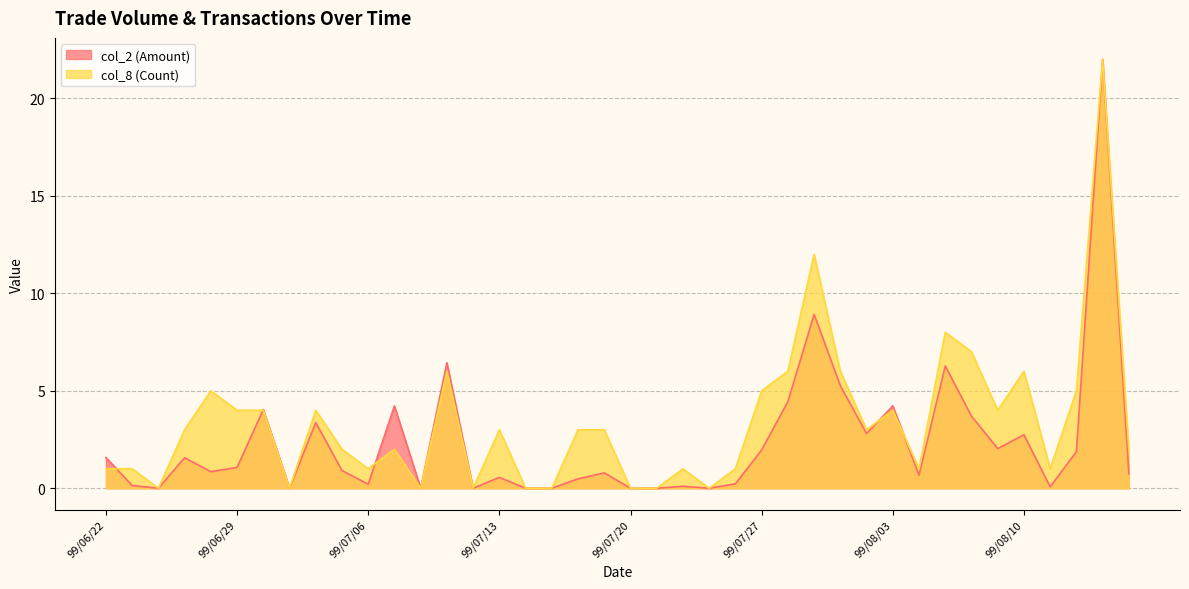

What is the label of the 23rd point from the left?

99/07/22